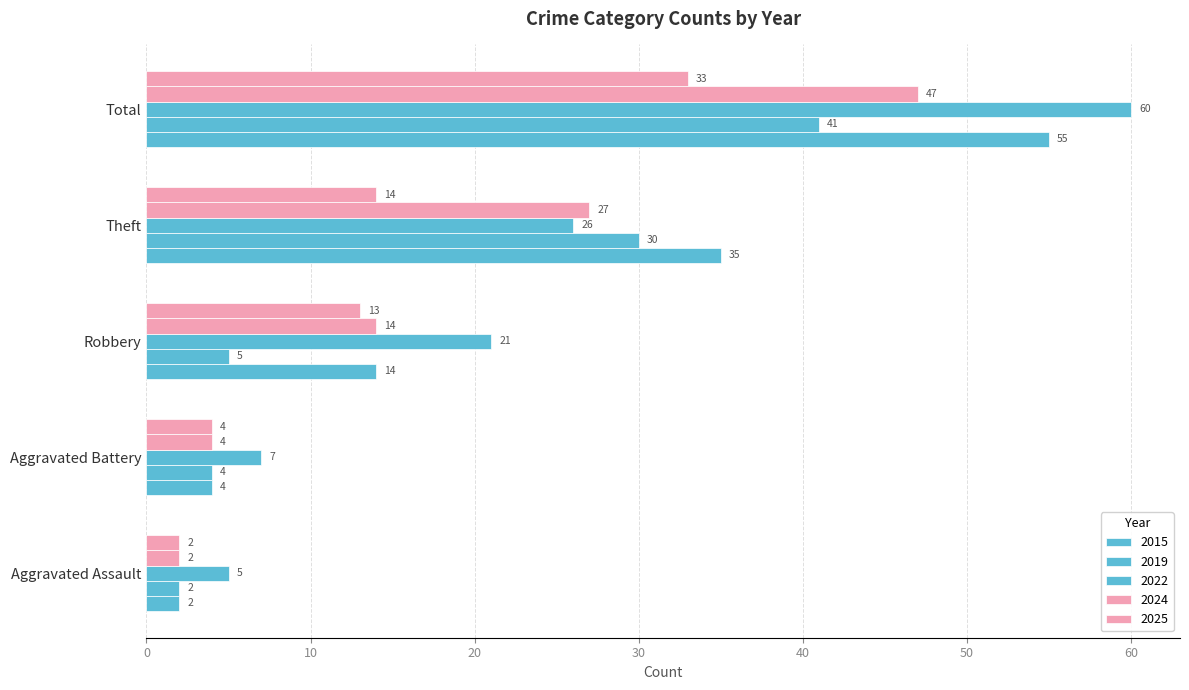

How many series are shown in this chart?

5